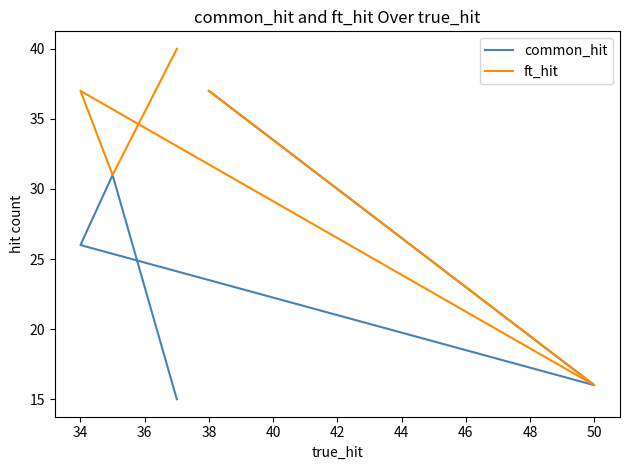

In common_hit, how many points are higher than both neighbors (excluding endpoints)?

1